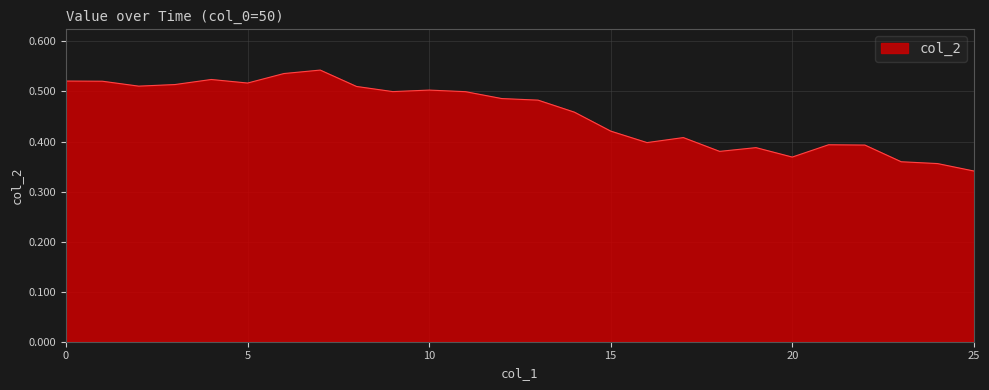

Does the chart display data point markers on the line(s)?

No